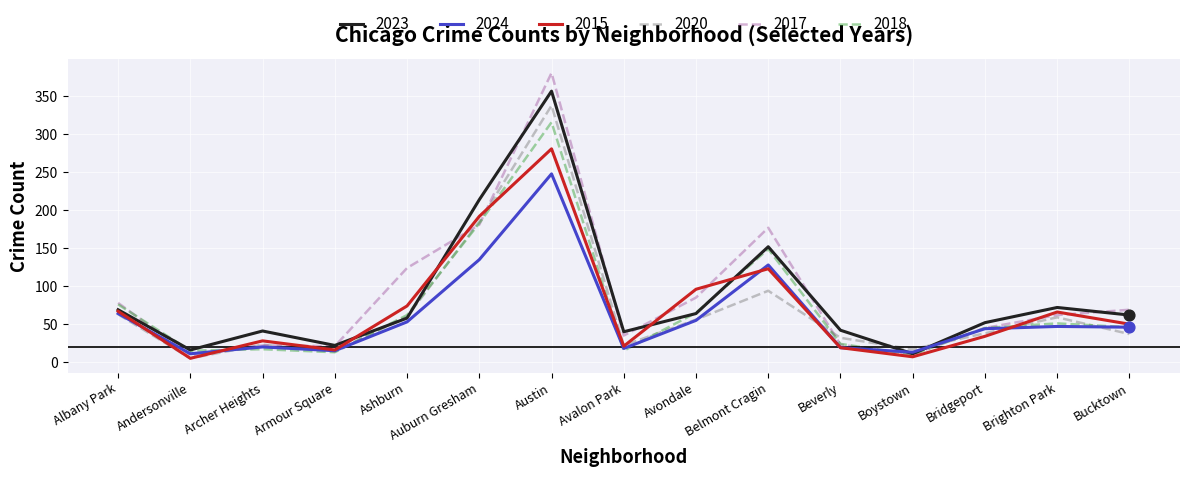

Which series has the widest spread of values?

2017